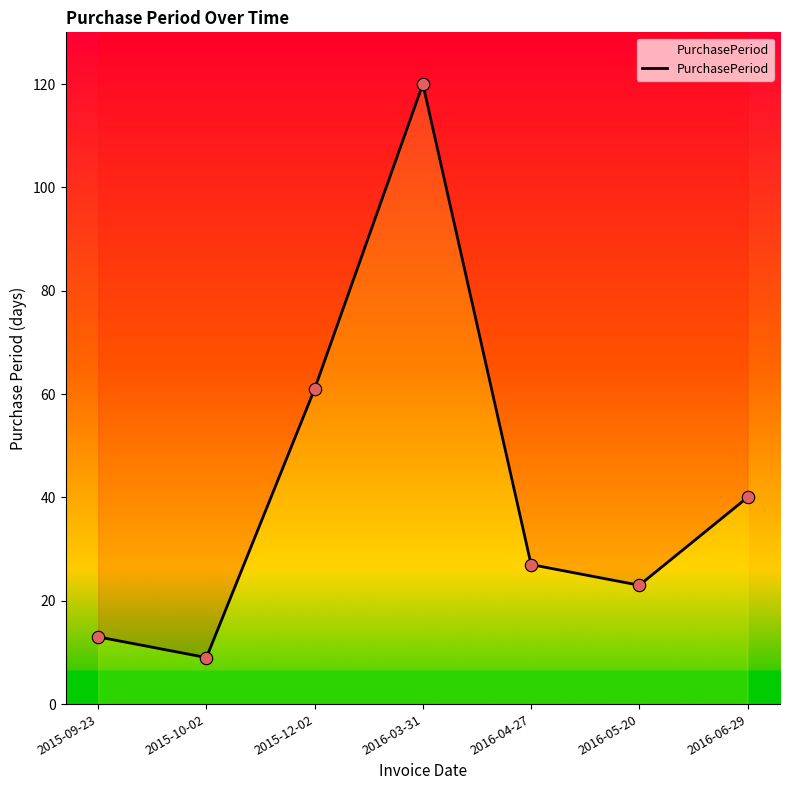

What is the change in value from 2015-09-23 to 2015-12-02?

+48